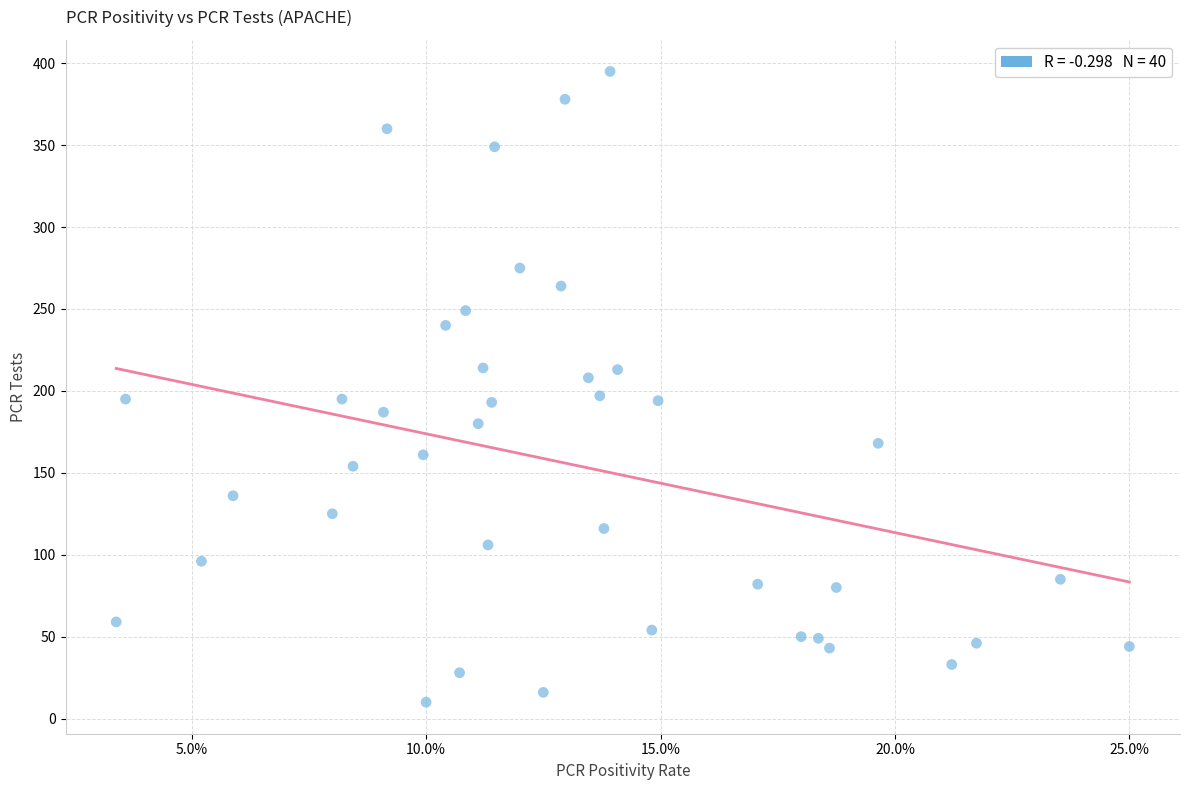

What is the range of Y values (max minus min)?

385